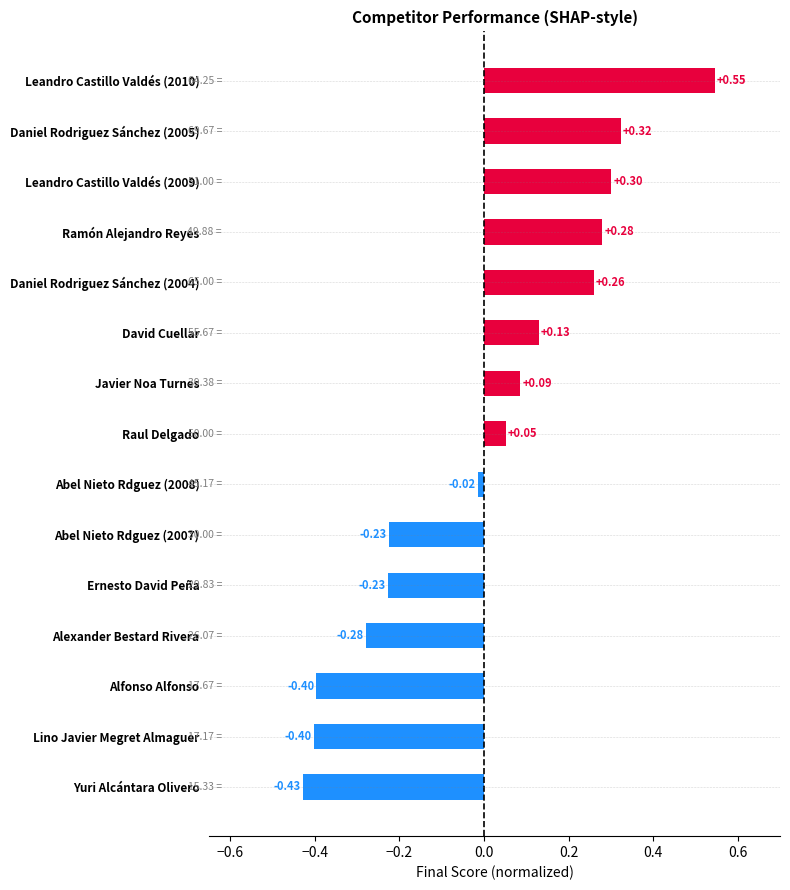

What is the difference between the maximum and minimum values?

1.0